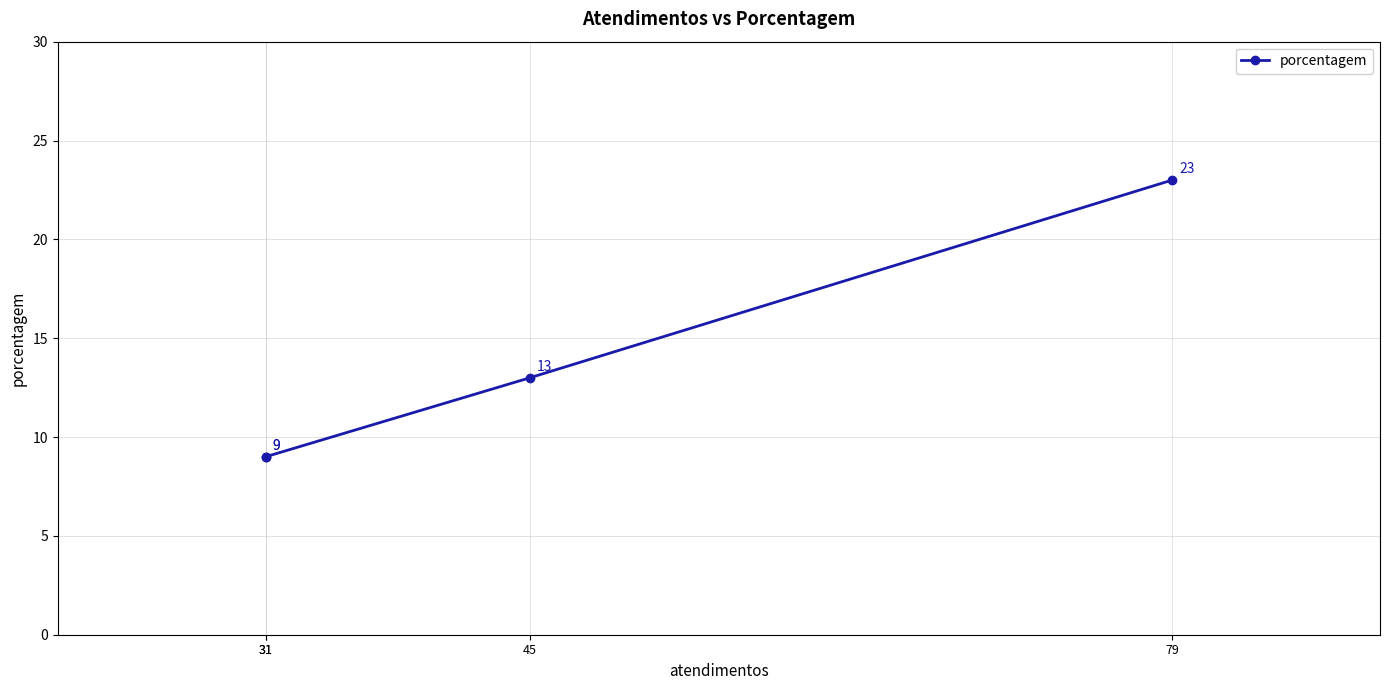

What is the smallest value displayed?

9